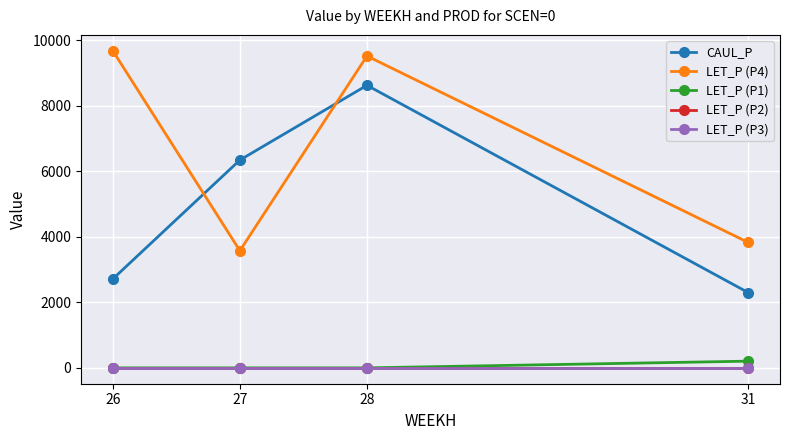

Which series ends up on top after the final intersection of CAUL_P and LET_P (P4)?

LET_P (P4)